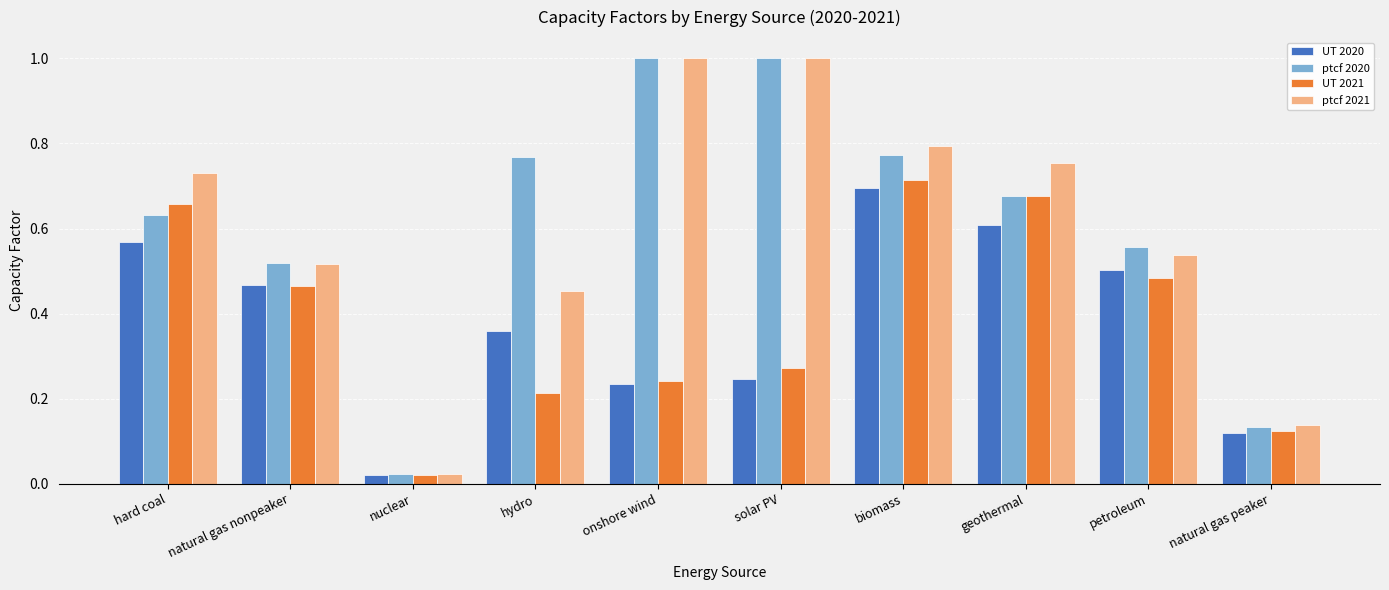

What are all the series names shown in the legend?

UT 2020, ptcf 2020, UT 2021, ptcf 2021